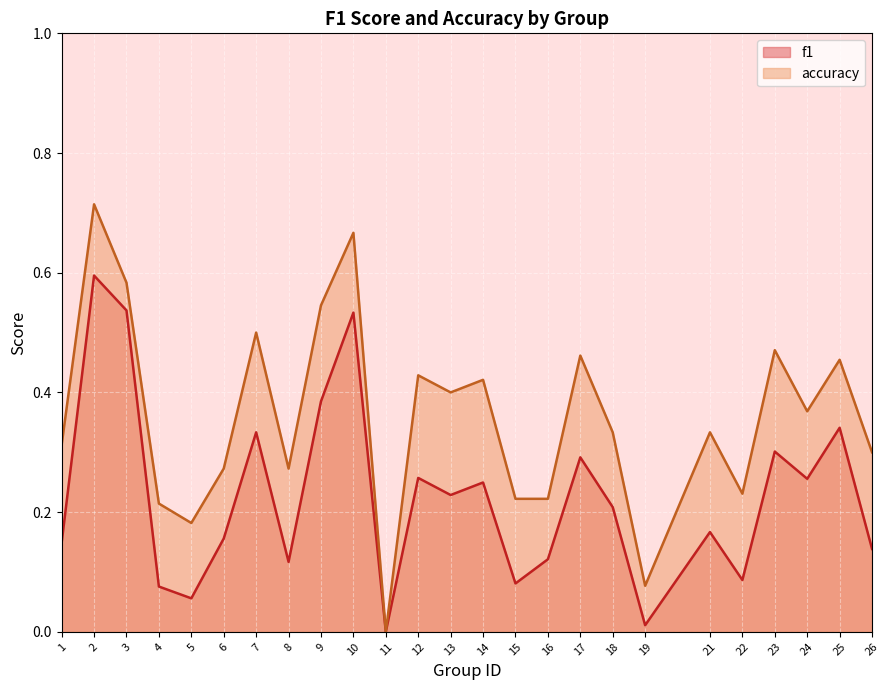

True or false: f1 has more than 1 interior local peaks.

True